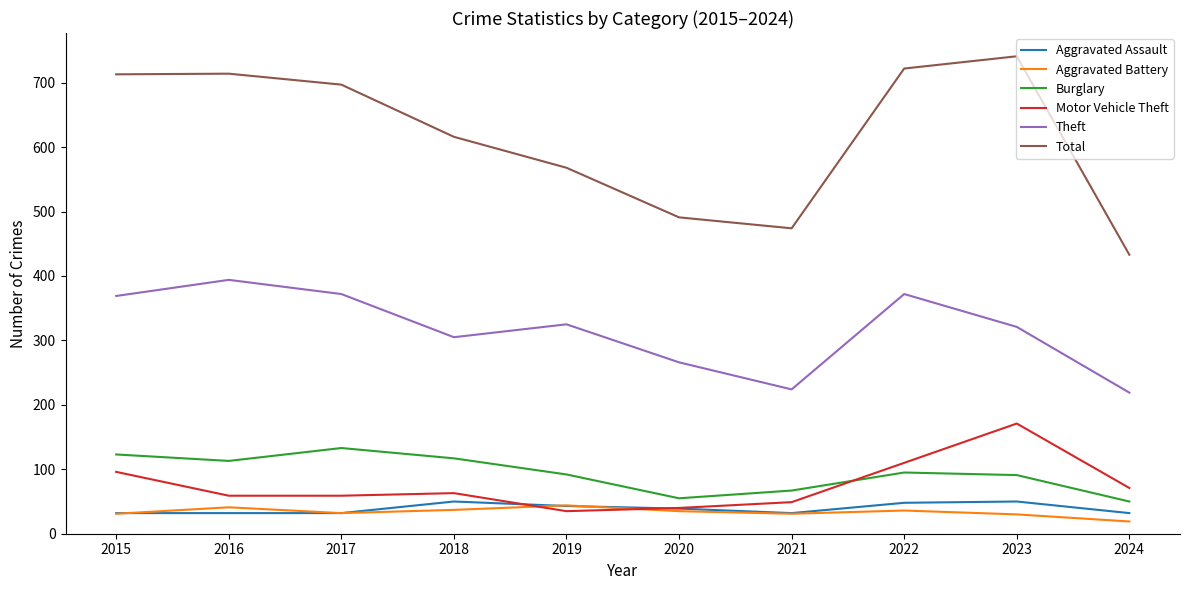

Which series changed the most between 2019 and 2022?

Total